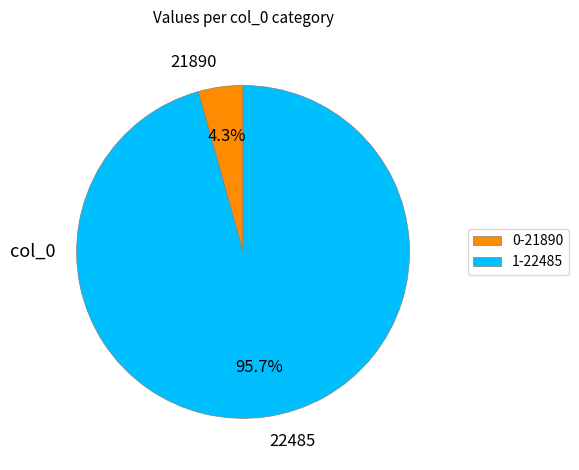

Which category has the biggest portion of the pie?

1-22485